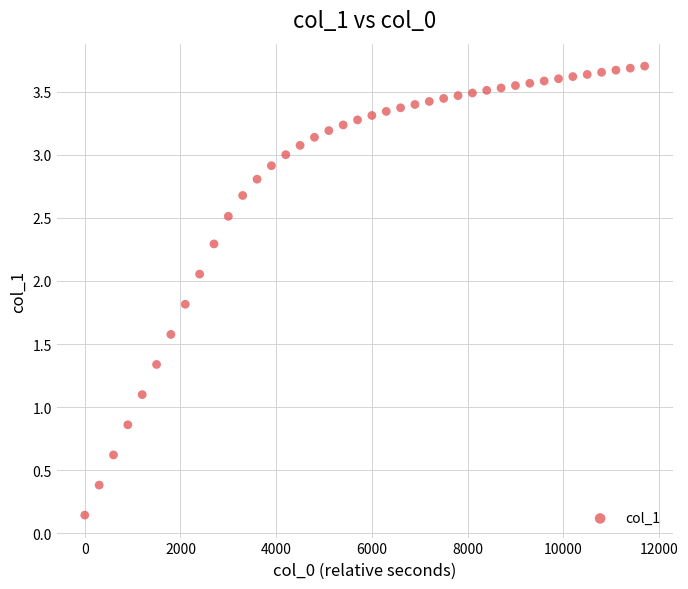

What Y value in the scatter plot is closest to 1?

1.1